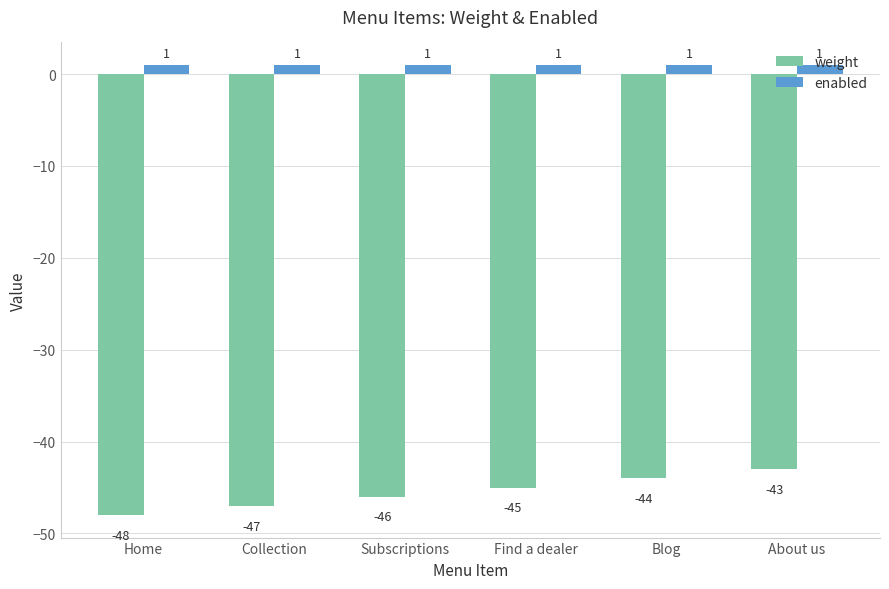

Which series changed the most between Find a dealer and Blog?

weight